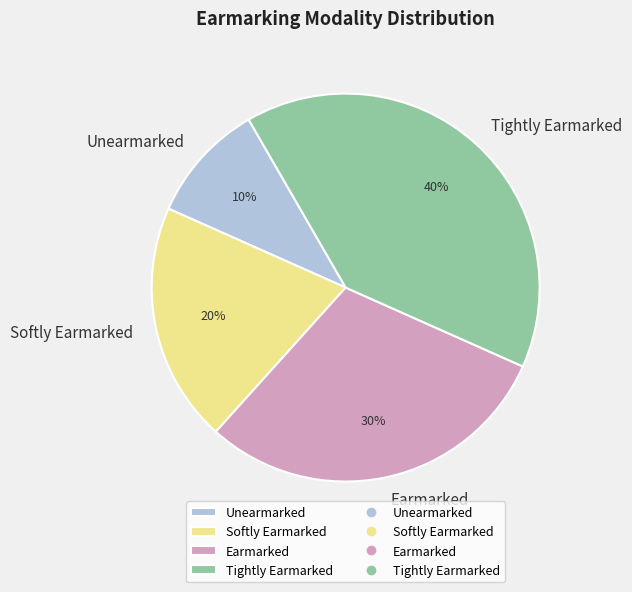

Combined, do Tightly Earmarked and Softly Earmarked account for over 50%?

Yes